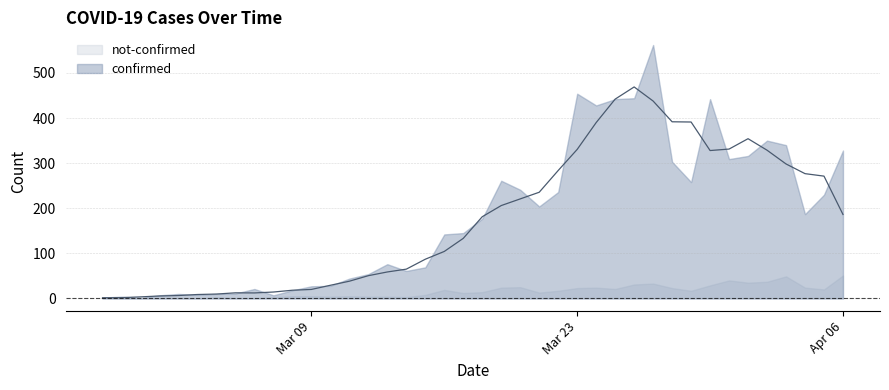

Which has a higher value, 2020-04-01 or 2020-03-22?

2020-04-01